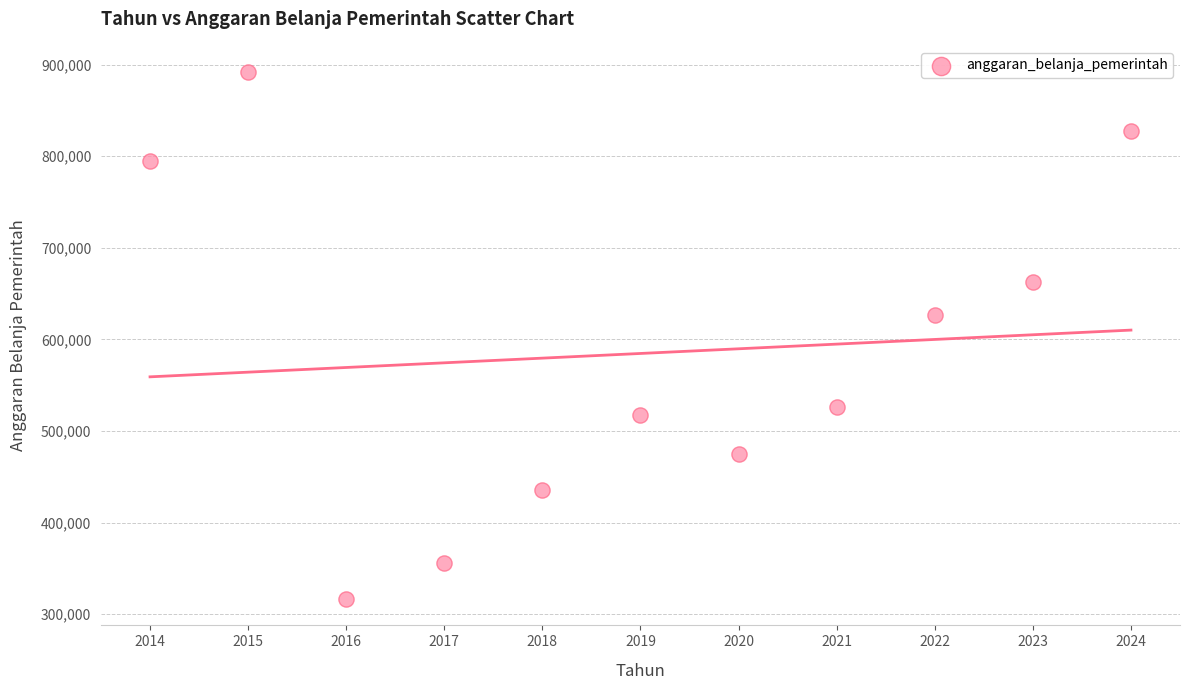

What Y value in the scatter plot is closest to 604150?

627121.3